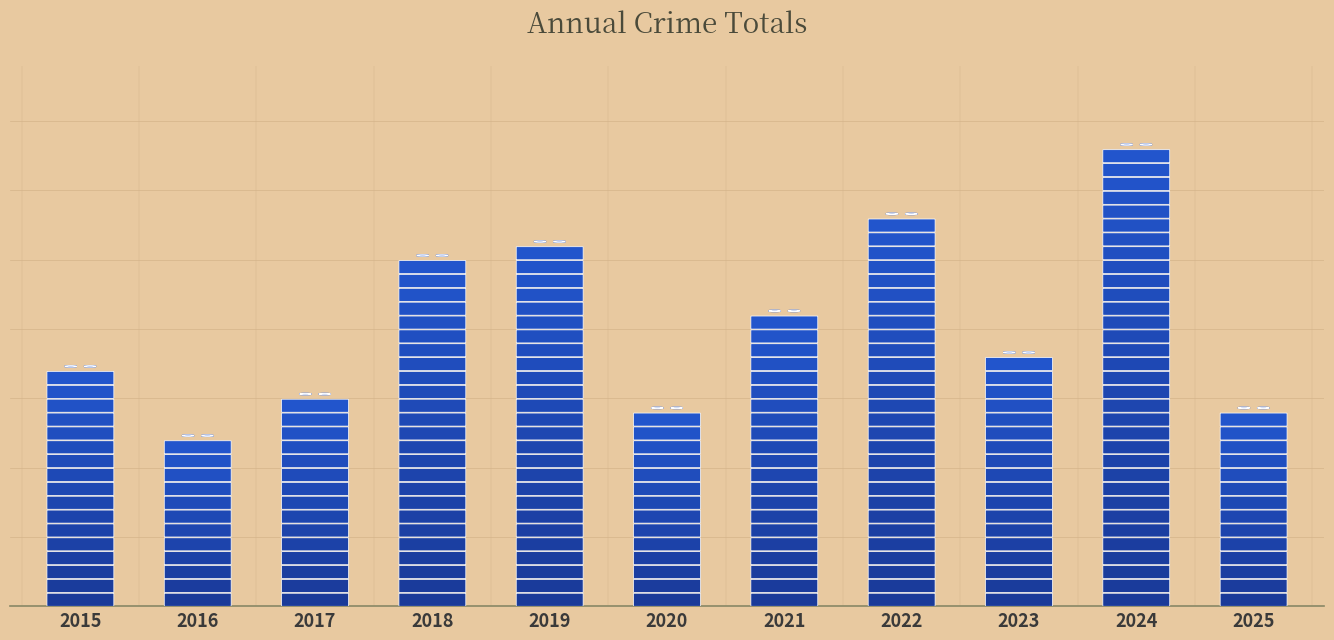

Reading left to right, list all the values displayed in this chart.

2015=17	2016=12	2017=15	2018=25	2019=26	2020=14	2021=21	2022=28	2023=18	2024=33	2025=14